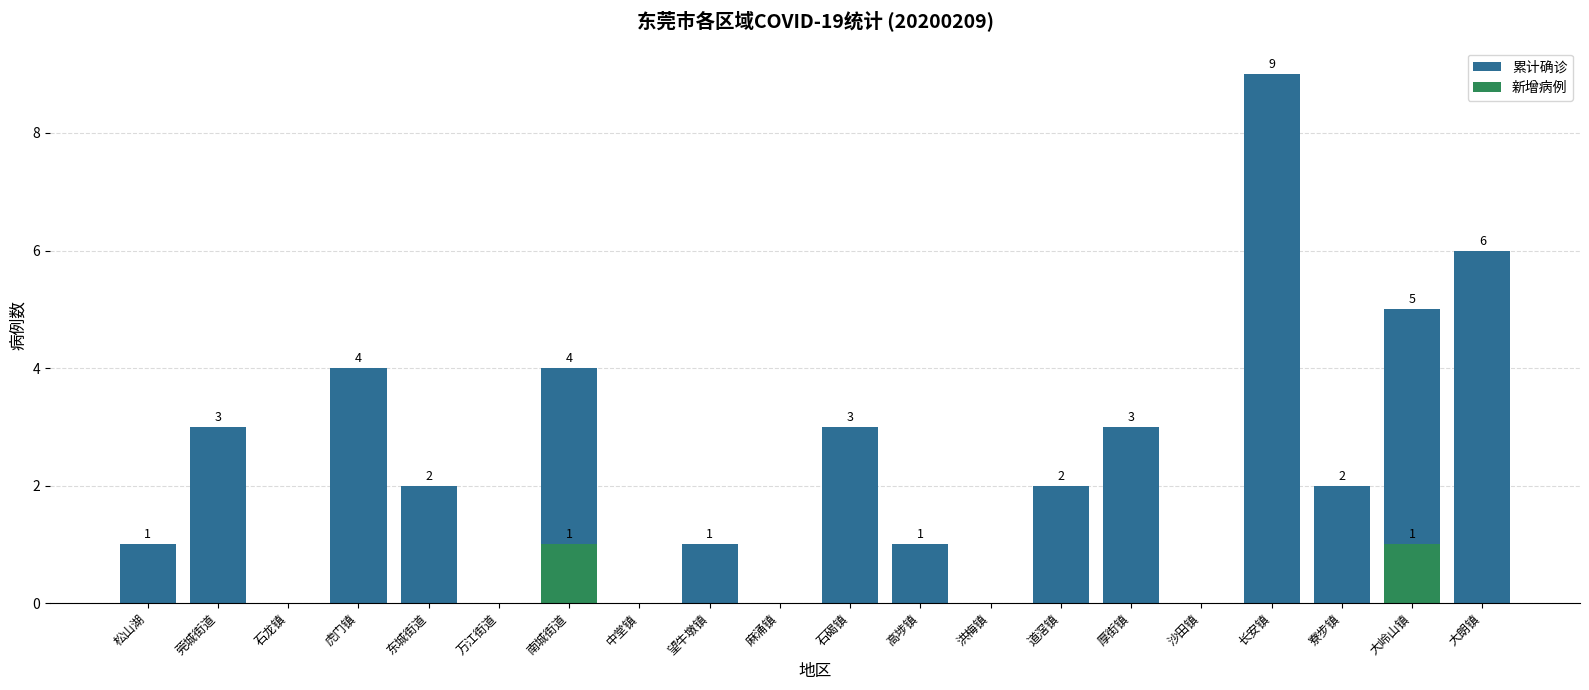

Which has a higher value, 大朗镇 or 高埗镇?

大朗镇